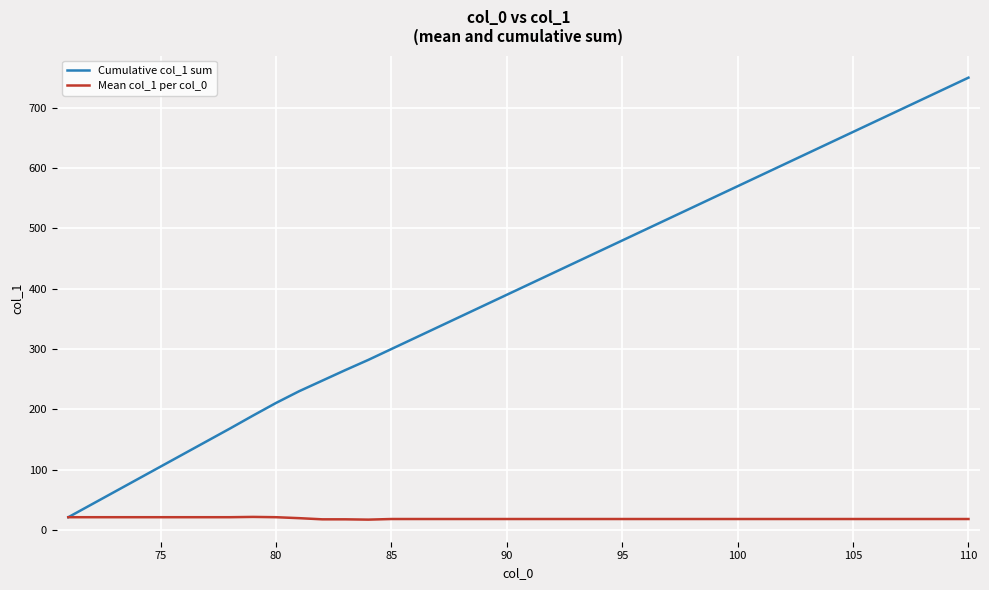

Which series has the largest total across all categories?

Cumulative col_1 sum